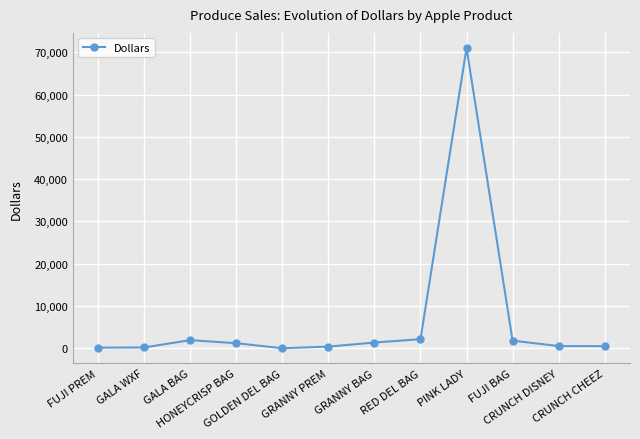

How many lines are shown in the chart?

1